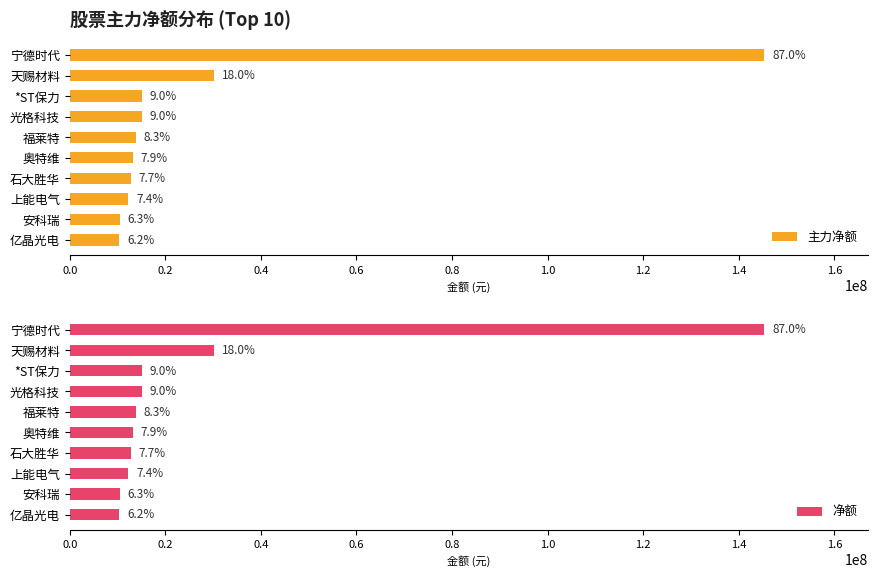

Rank the series at 光格科技 from highest to lowest value.

主力净额, 净额